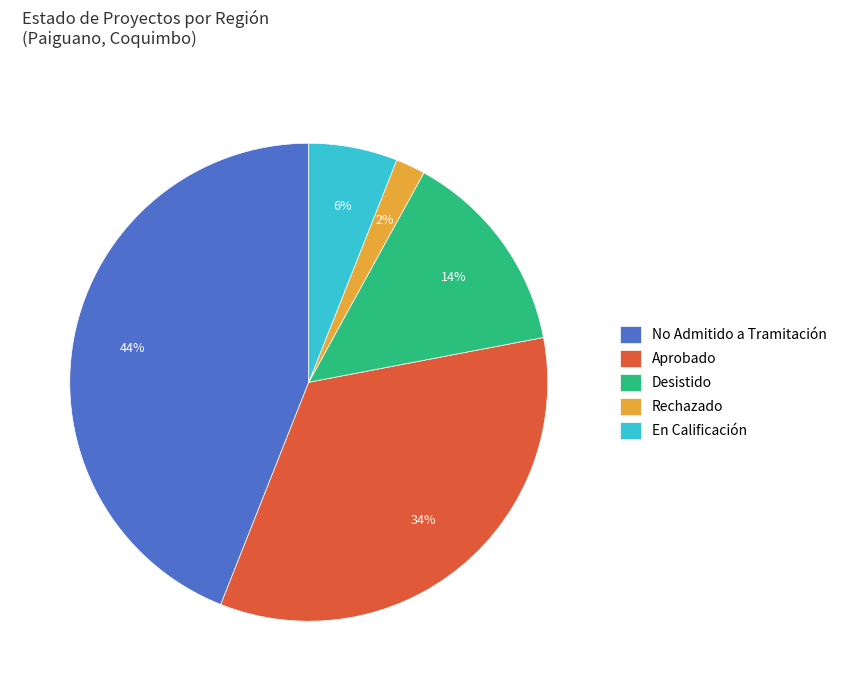

How many segments does this pie chart have?

5